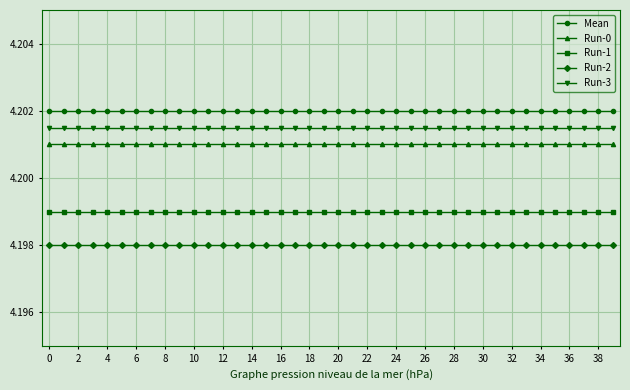

Does the chart have visible grid lines?

Yes